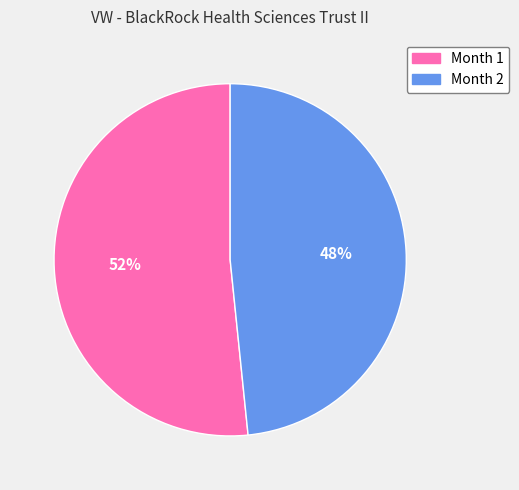

How many slices are in this pie chart?

2